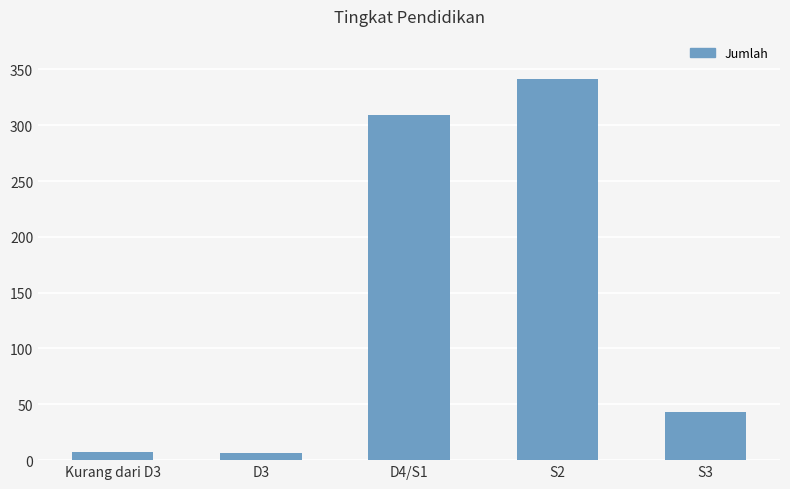

How many series are shown in this chart?

1